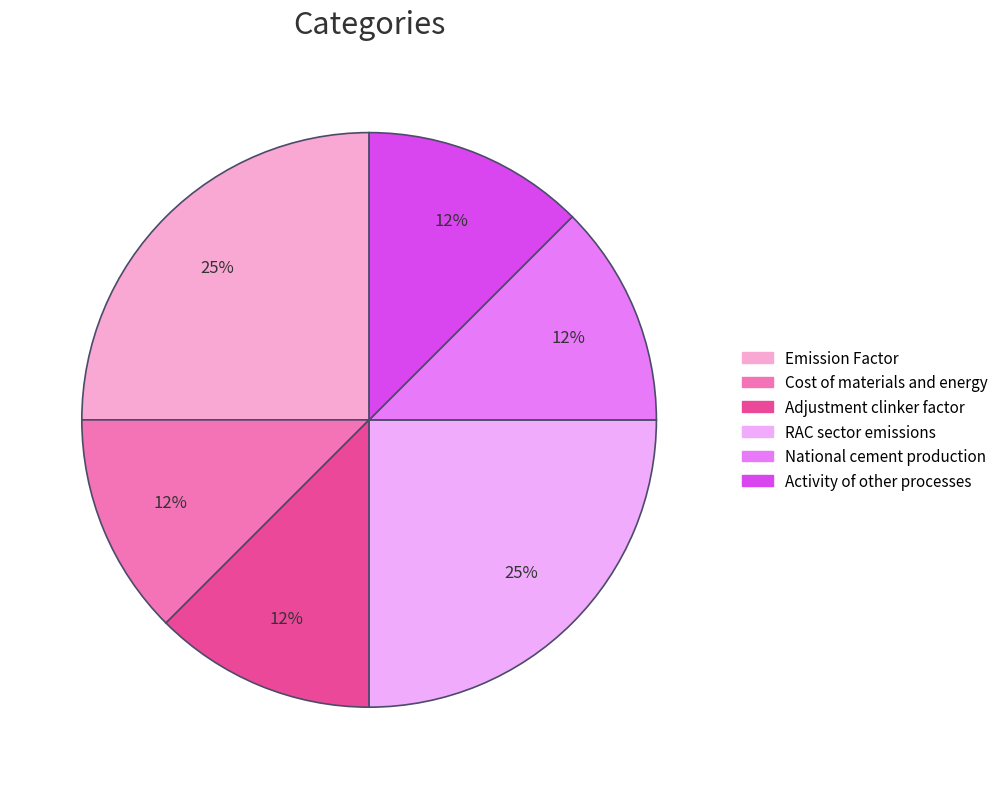

What is the ratio of the value at Adjustment clinker factor to the value at Emission Factor?

0.5